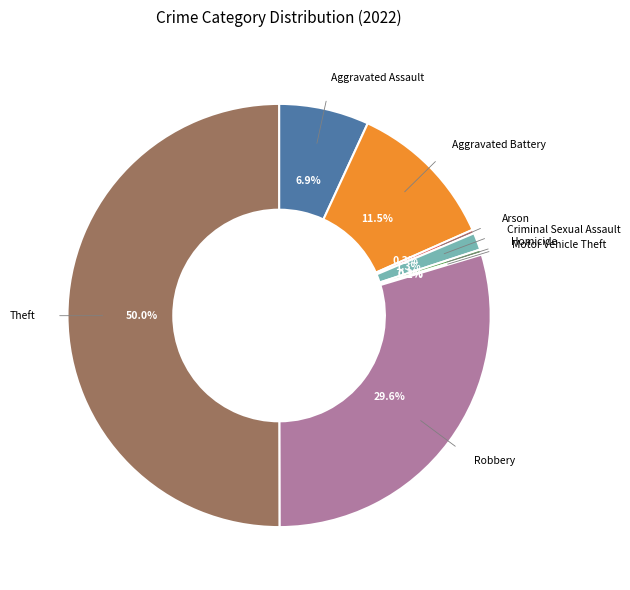

To the nearest percent, what is the average slice percentage?

12%